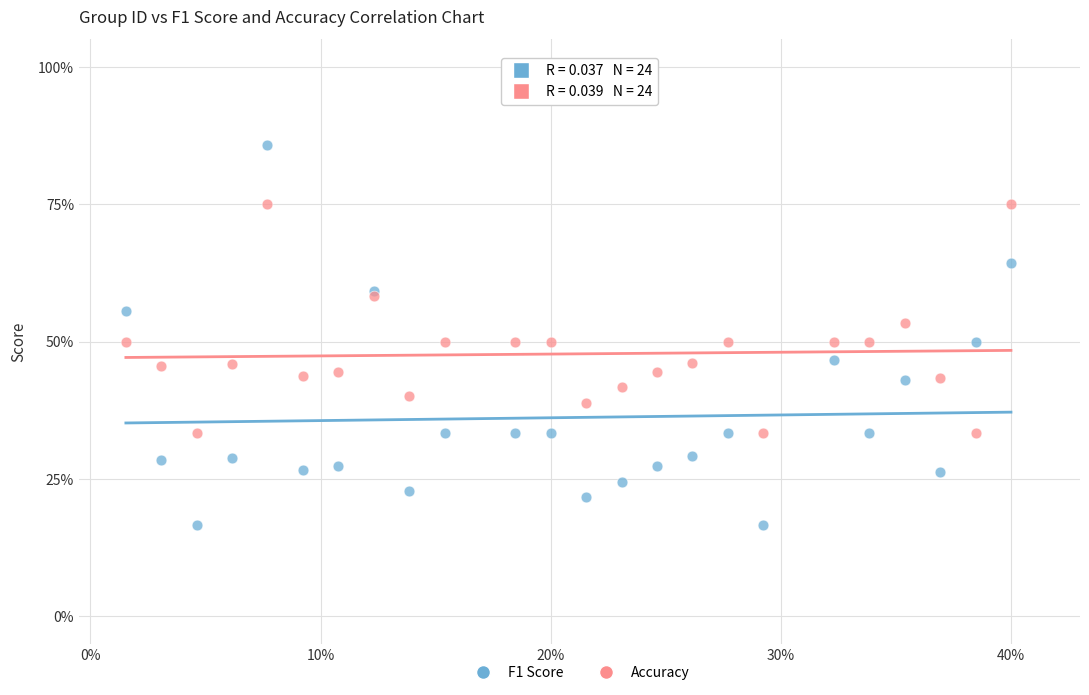

Which series contains the lowest Y value?

F1 Score